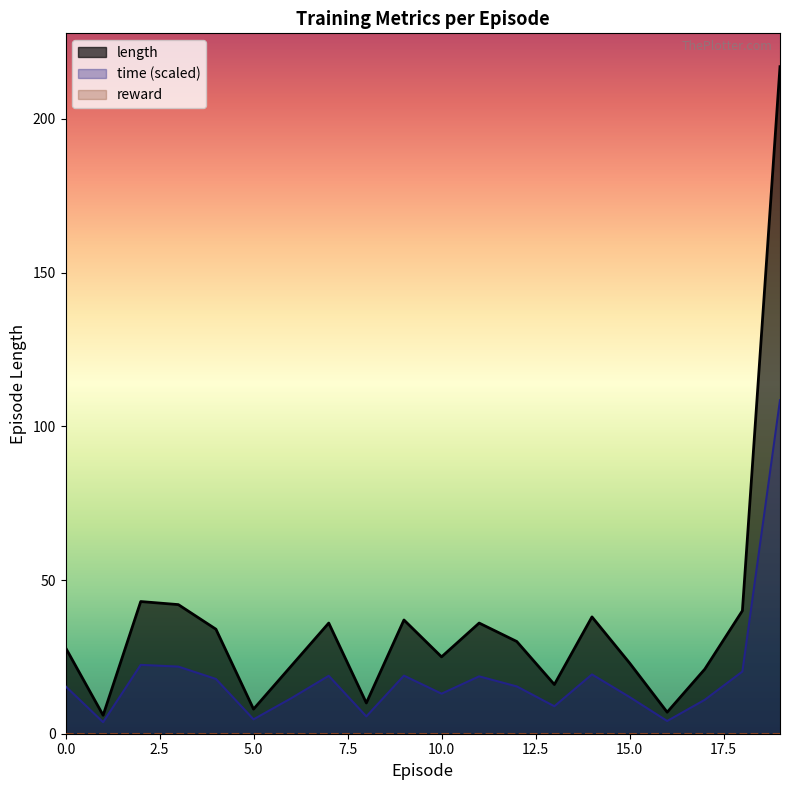

True or false: length has a value of 37.0 at 9.

True